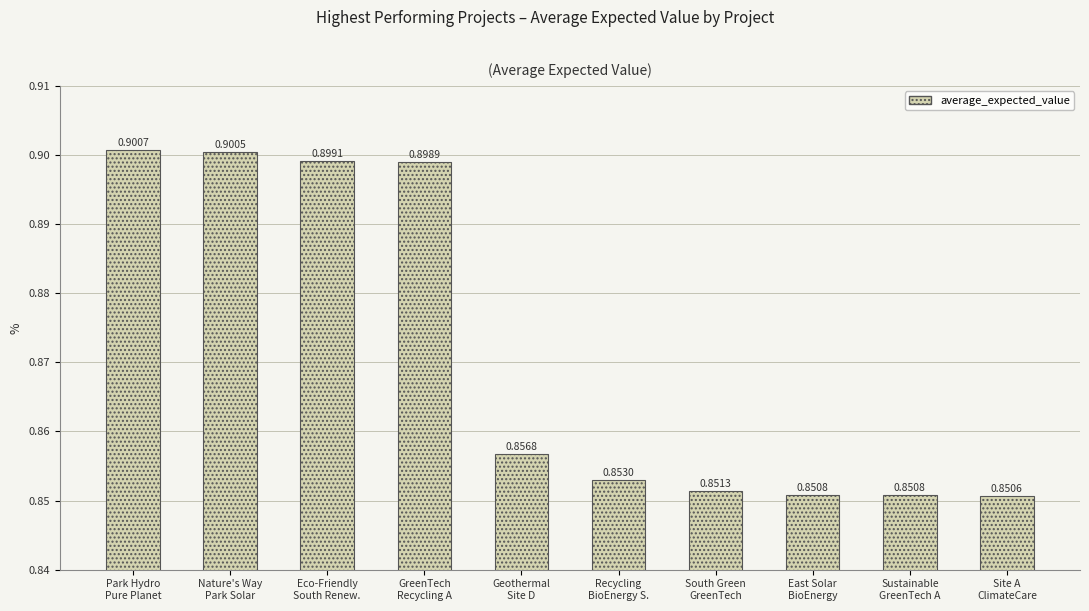

True or false: the data shows 0.9 at Park Hydro
Pure Planet.

True